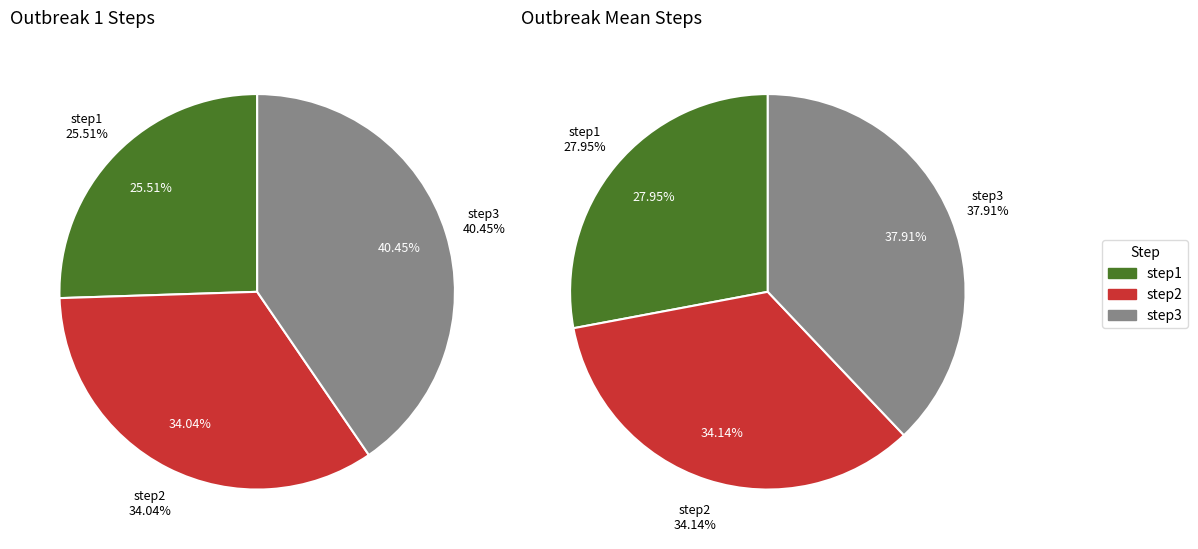

To the nearest percent, what is the combined percentage of step1 and step2?

60%